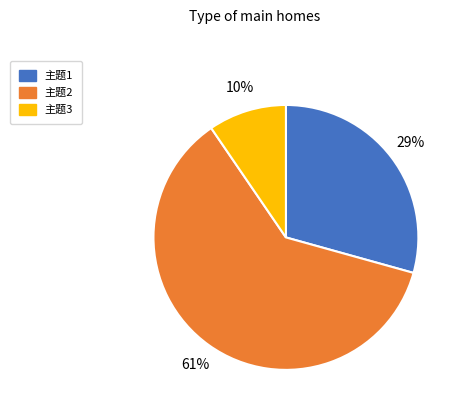

How many slices are in this pie chart?

3